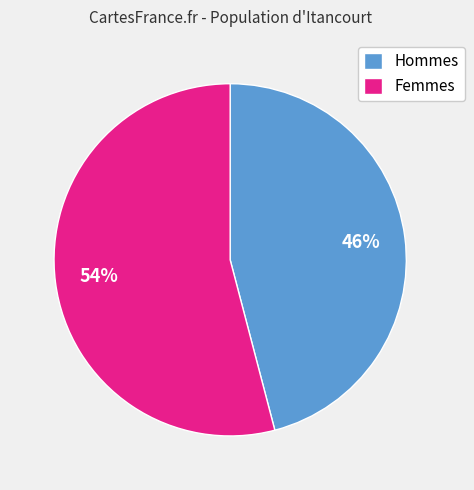

Is there a majority slice in this chart?

Yes